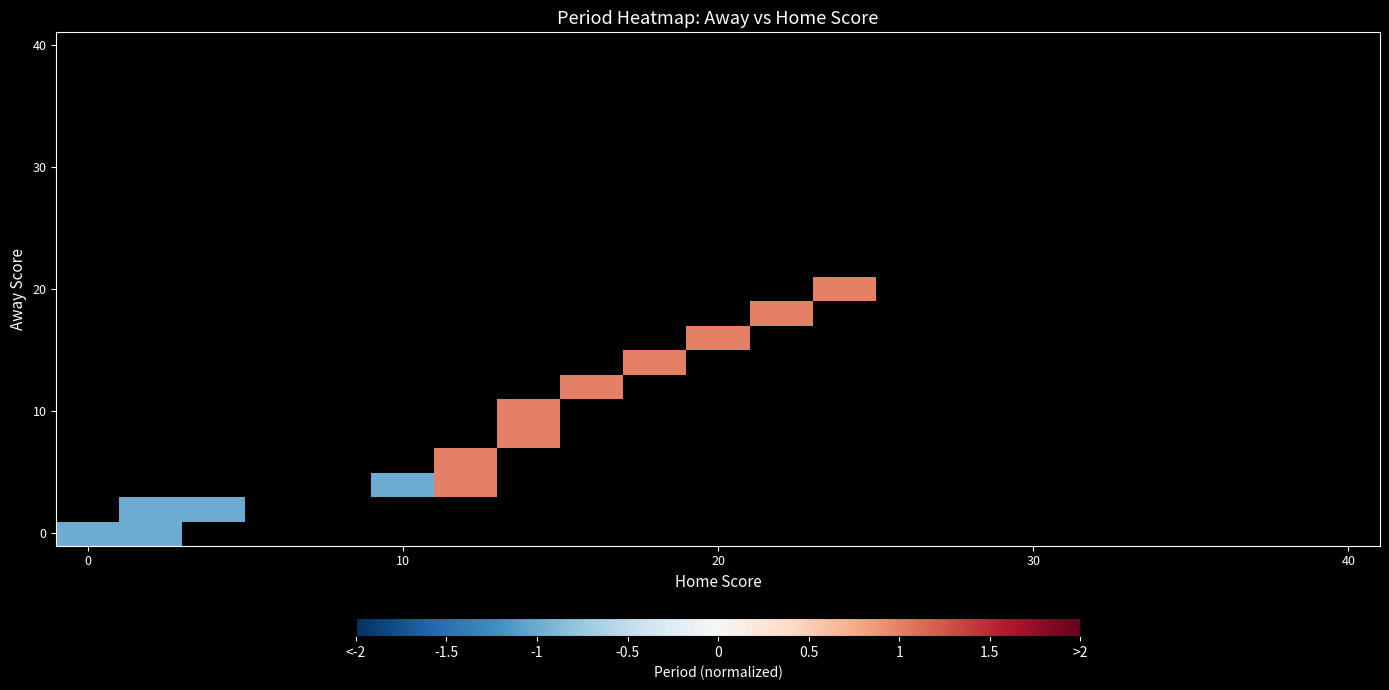

At how many categories does at least one series exceed 0?

7